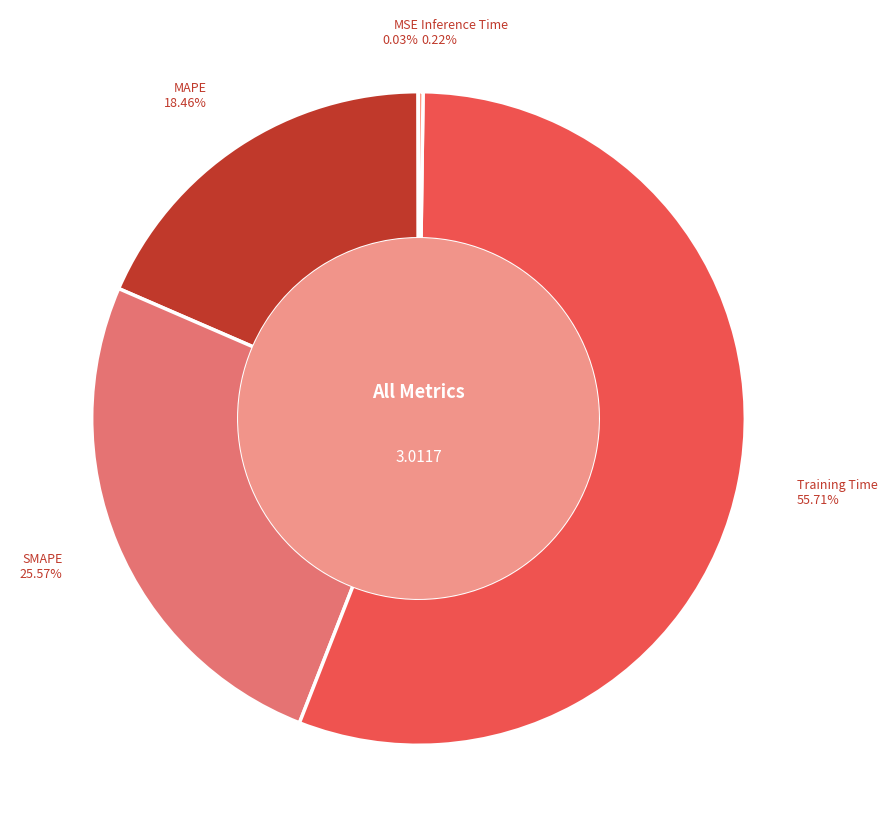

Does MAPE account for over 50% of the chart?

No